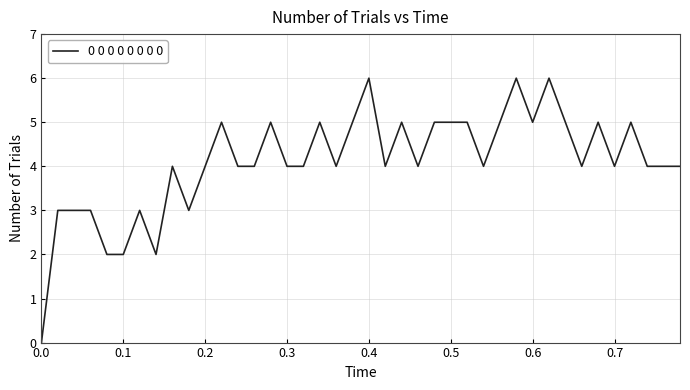

What is the difference between the maximum and minimum values?

6